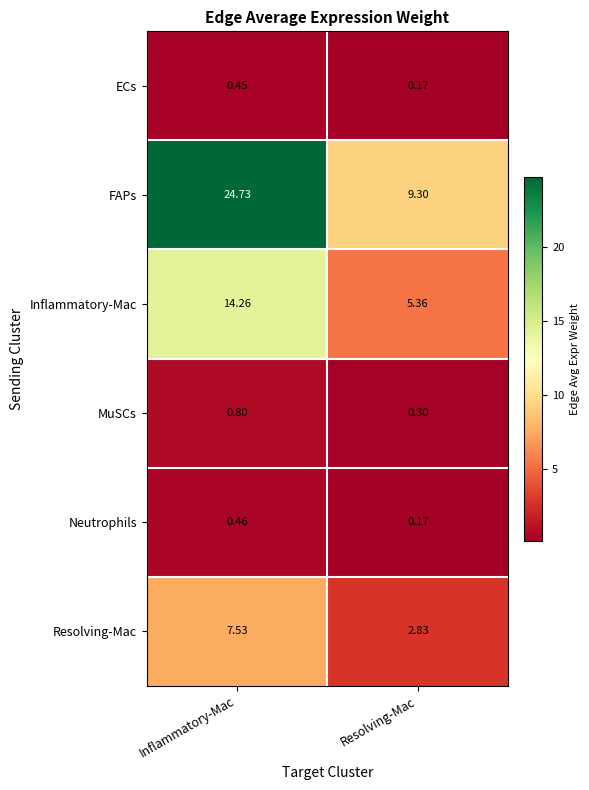

Which category has the lowest value across all series?

Resolving-Mac